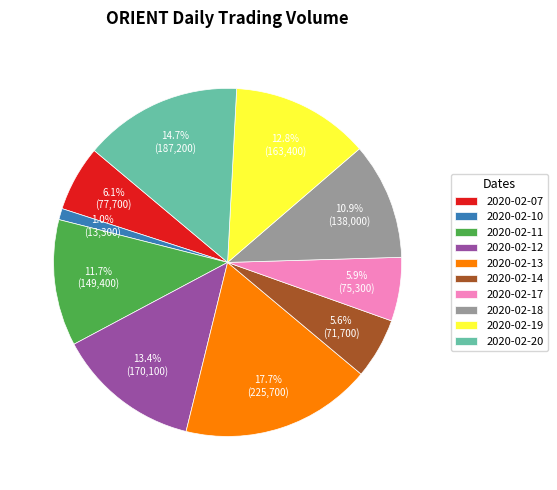

Approximately how many times larger is the value at 2020-02-07 compared to 2020-02-13?

0.3